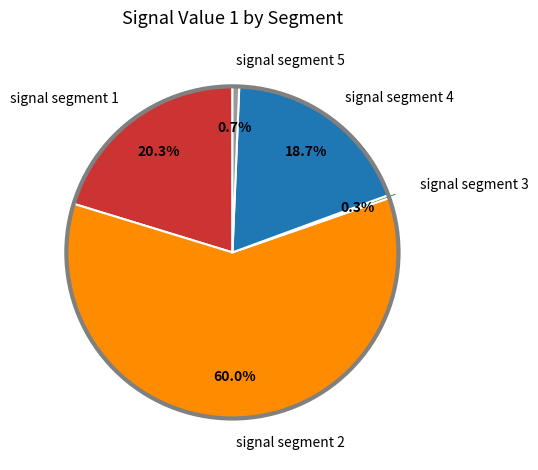

To the nearest percent, what is the difference between the signal segment 1 and signal segment 4 slice percentages?

2%